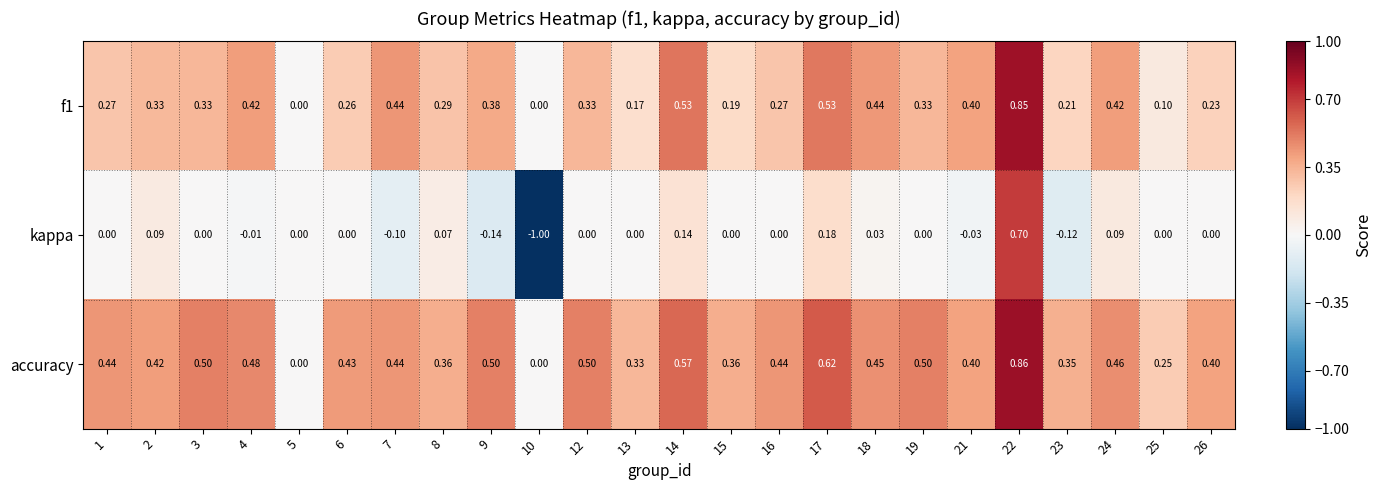

Is the value of accuracy at 8 greater than the value of f1 at 4?

No